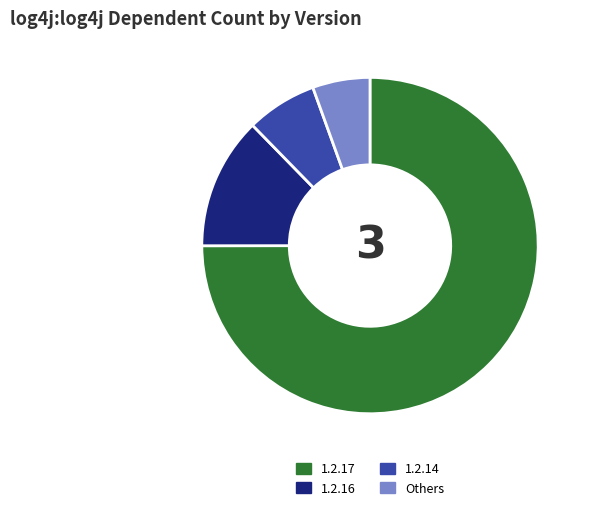

Is the sum of Others and 1.2.17 greater than half?

Yes